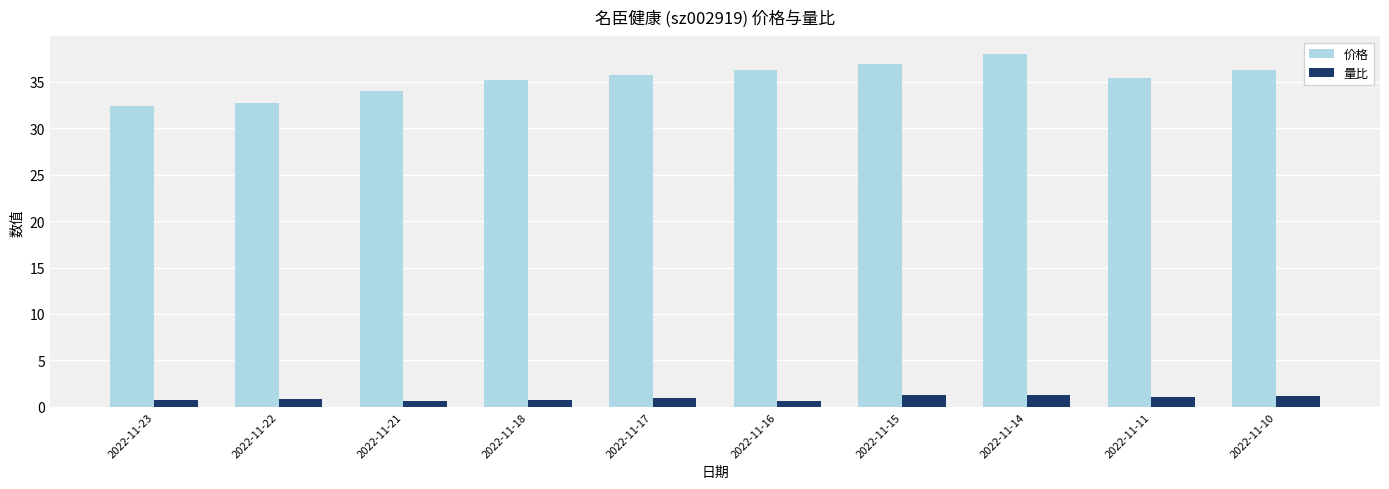

Are the bars horizontal?

No